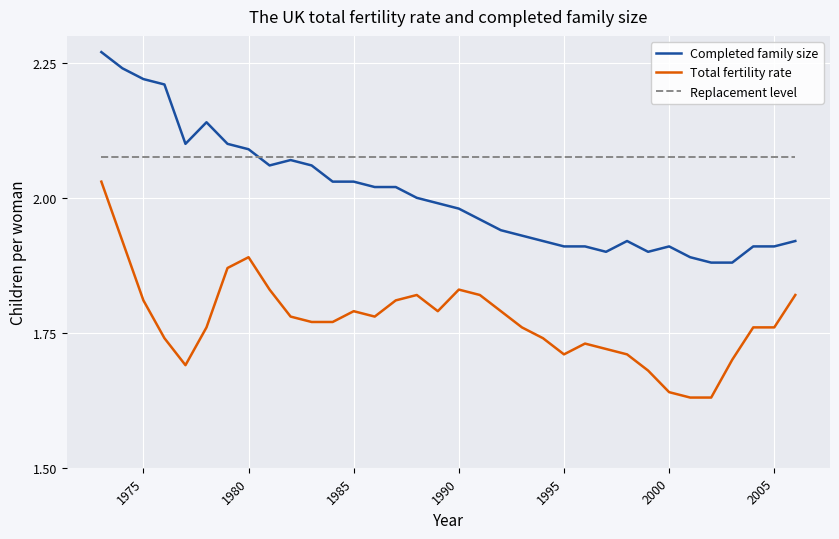

List the series in order of their peak value, highest first.

Completed family size, Replacement level, Total fertility rate